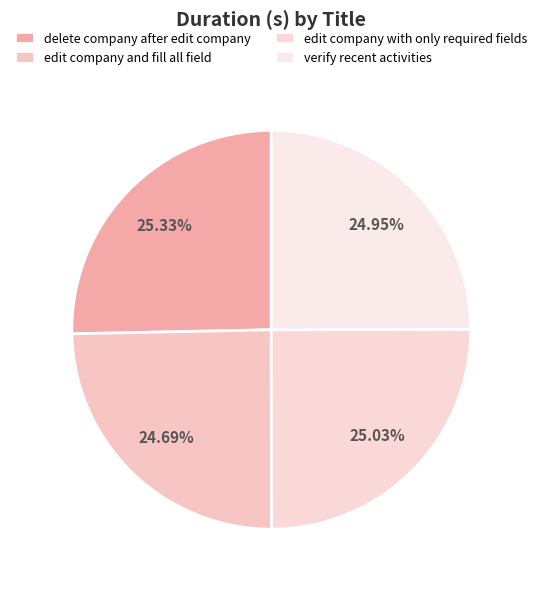

Does delete company after edit company represent more than half of the total?

No